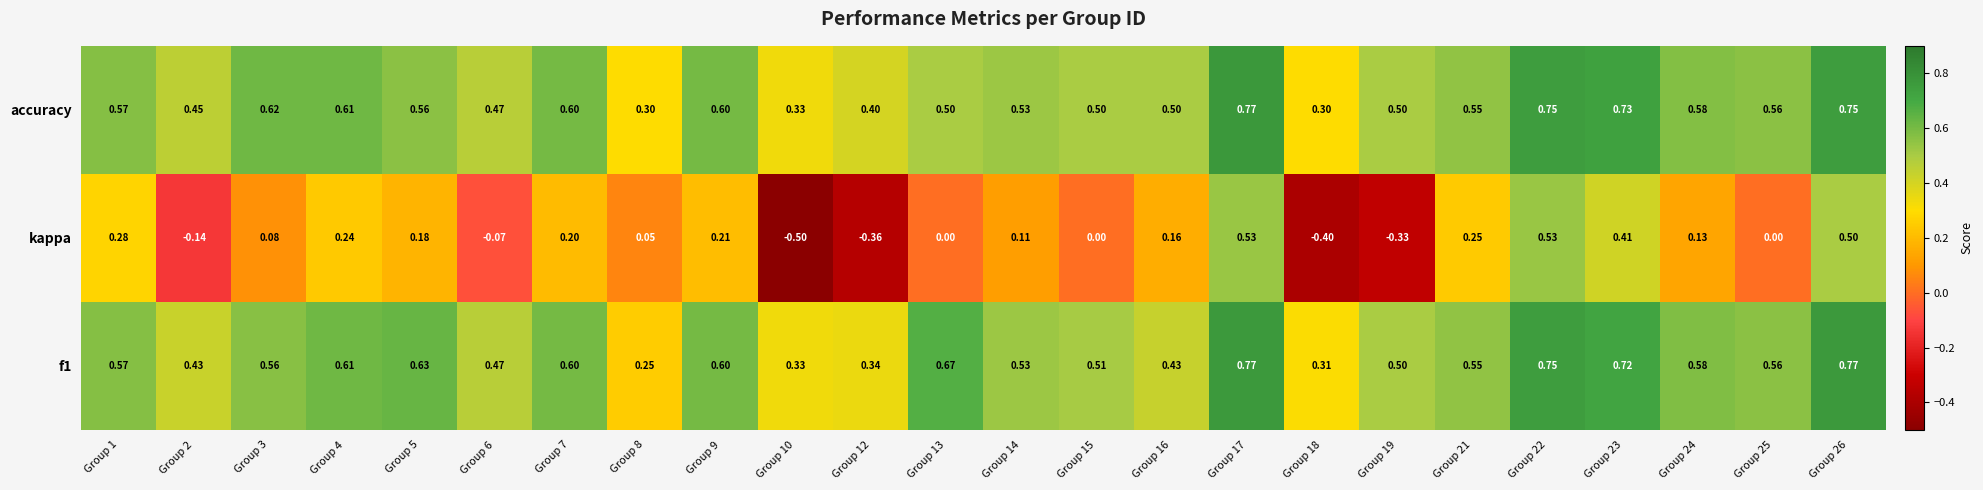

Between Group 21 and Group 25, which series saw the biggest shift?

kappa